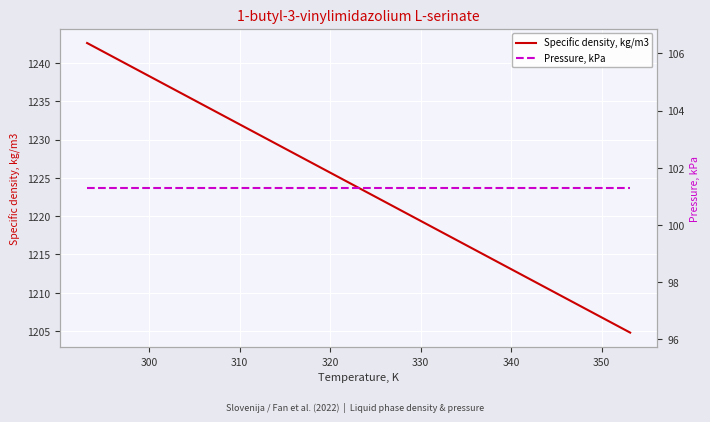

How many data points in Specific density, kg/m3 are less than 1223?

3